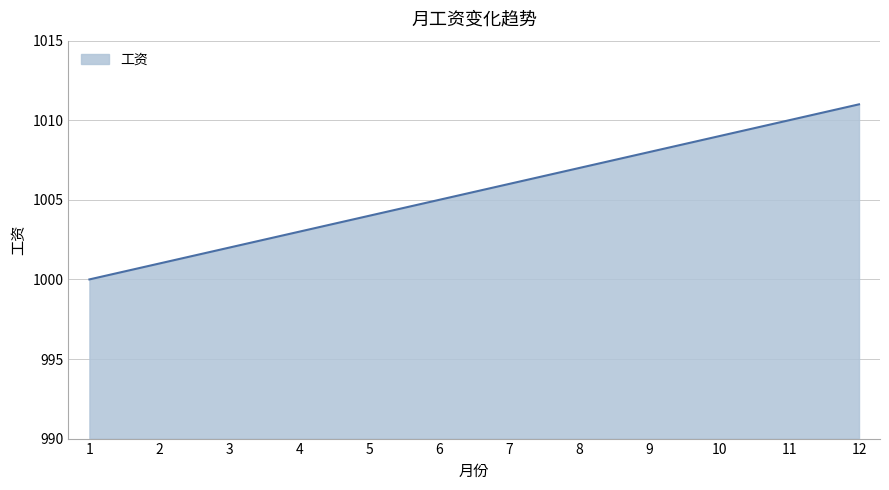

How many lines are shown in the chart?

1